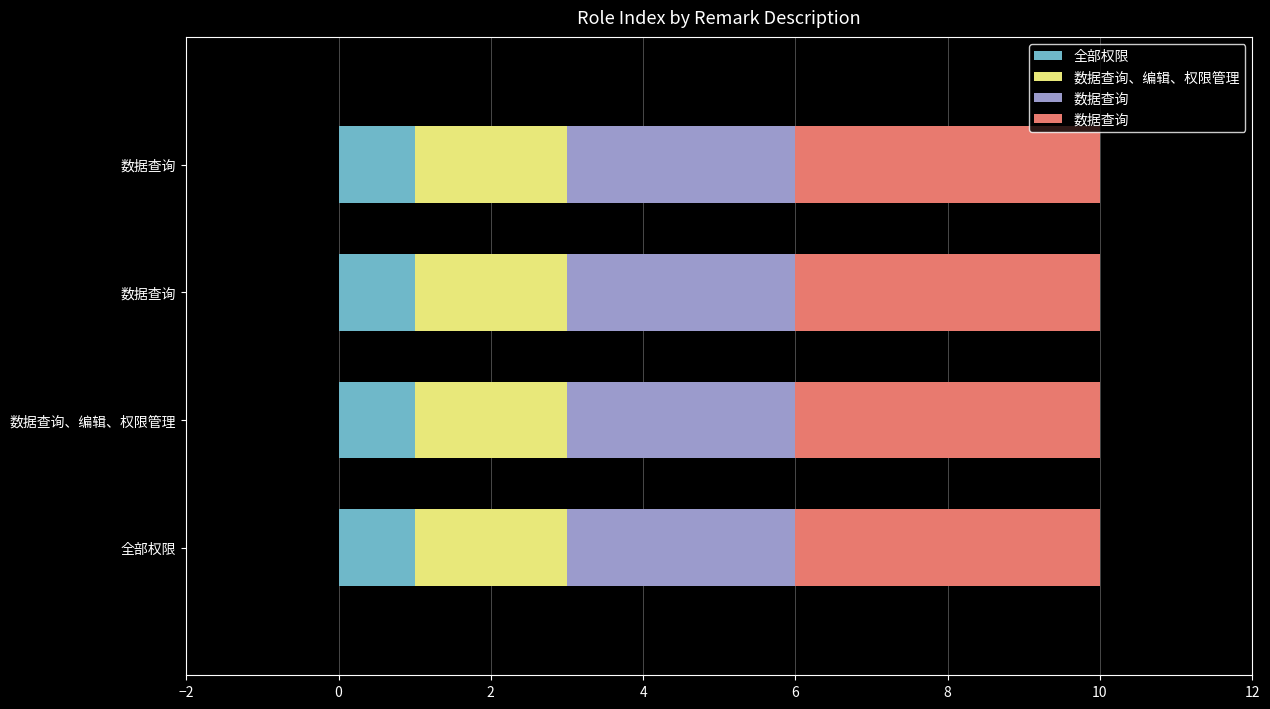

Reading left to right, transcribe all the data shown in this chart.

全部权限=1	数据查询、编辑、权限管理=2	数据查询=3	数据查询=4